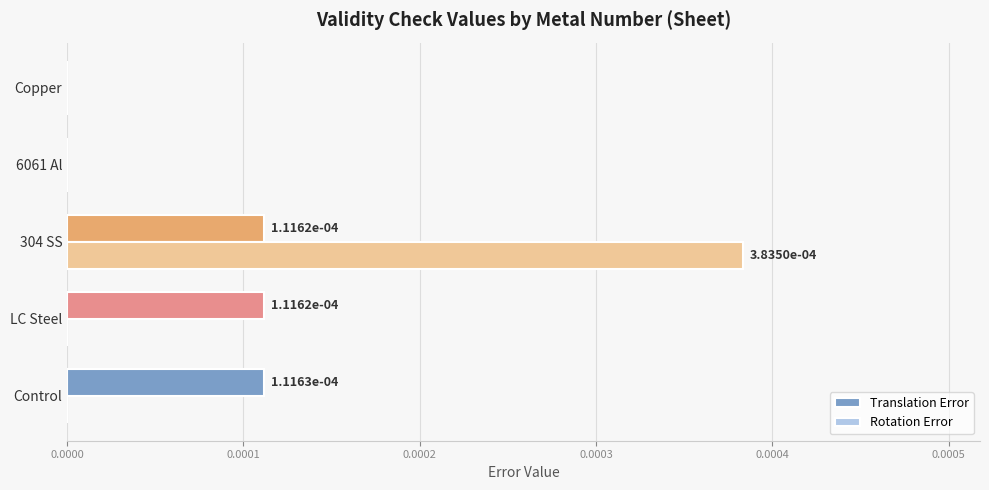

Is the value of Translation Error at LC Steel greater than the value of Rotation Error at 304 SS?

No